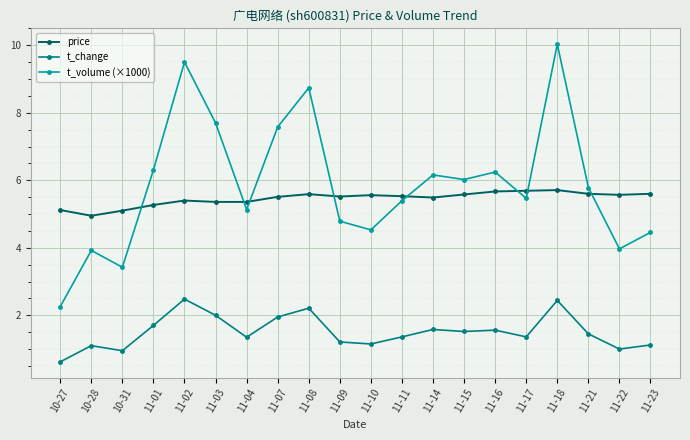

What is the label of the 11th point from the left?

11-10